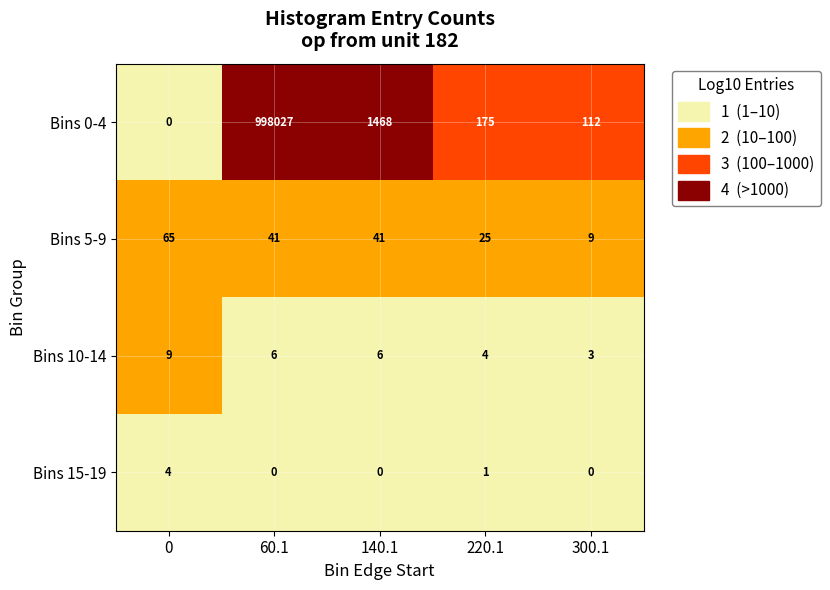

What is the difference between the maximum and second lowest values in the Bins 15-19 series?

4